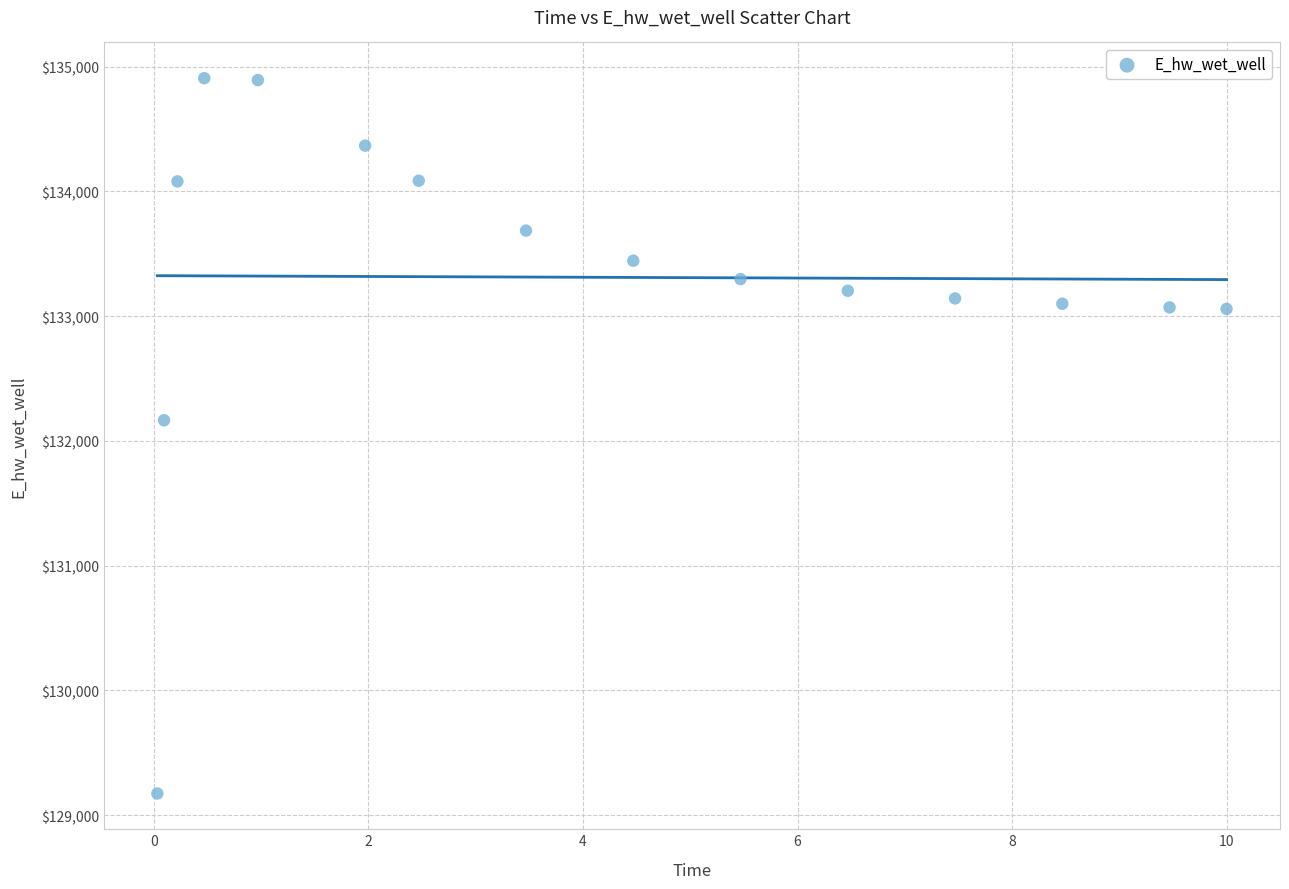

What Y value in the scatter plot is closest to 132040?

132165.4